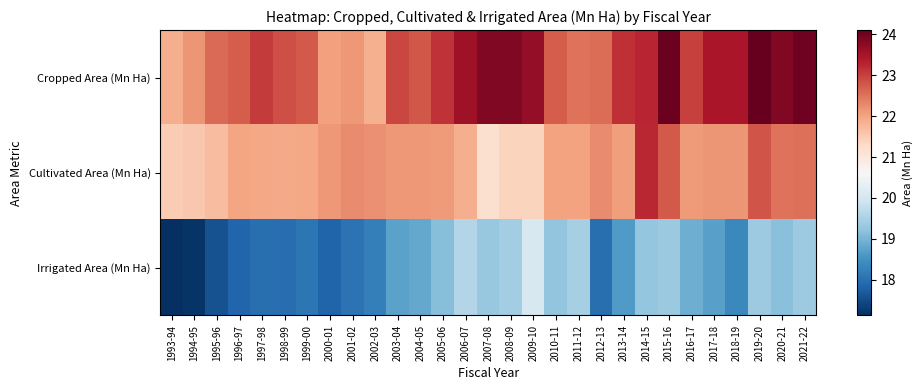

What is the spread (max minus min) of values at 1994-95?

4.9